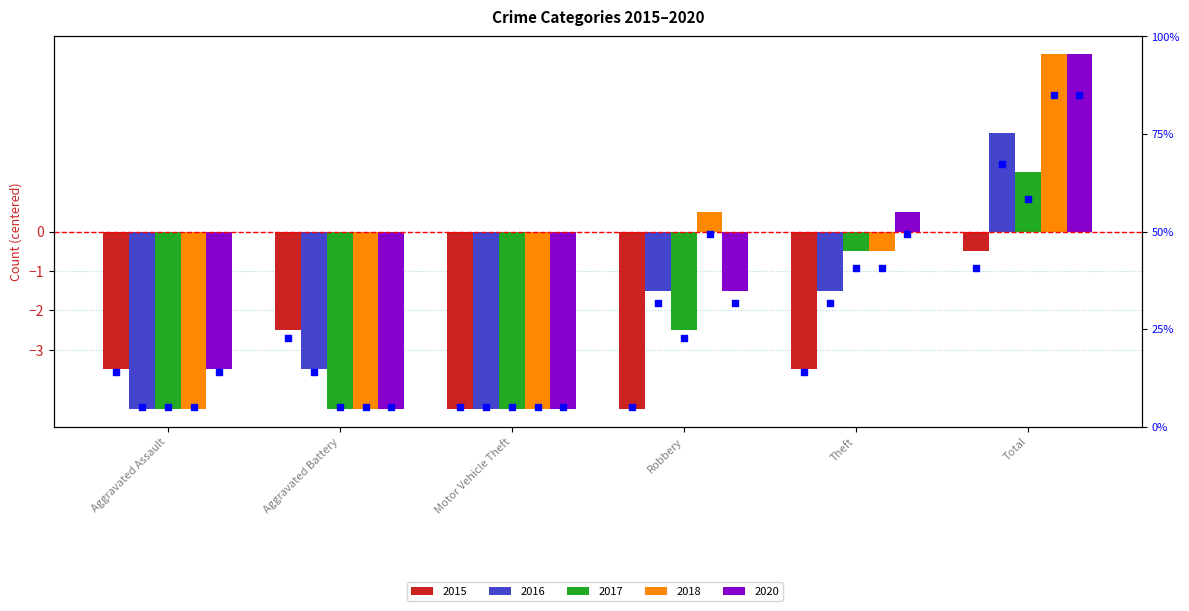

Is the value of 2016 rank at Motor Vehicle Theft greater than the value of 2015 rank at Robbery?

No